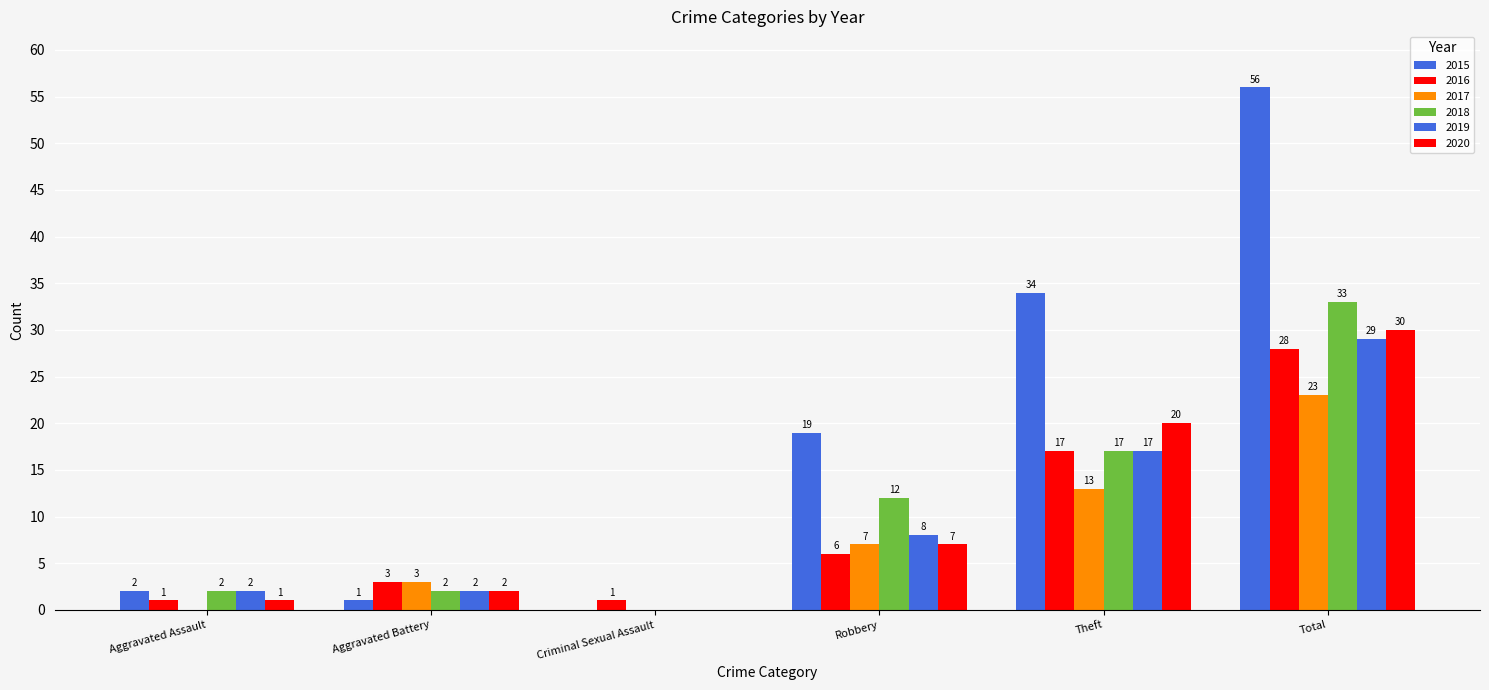

Does the chart contain stacked bars?

No